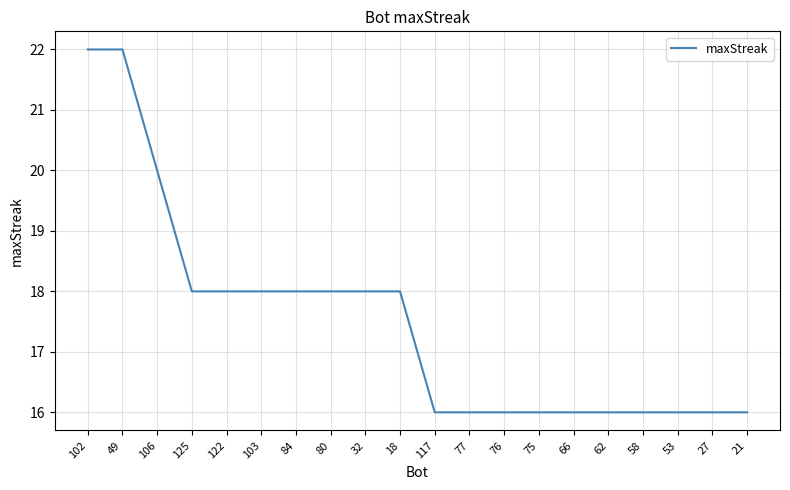

How many lines are shown in the chart?

1